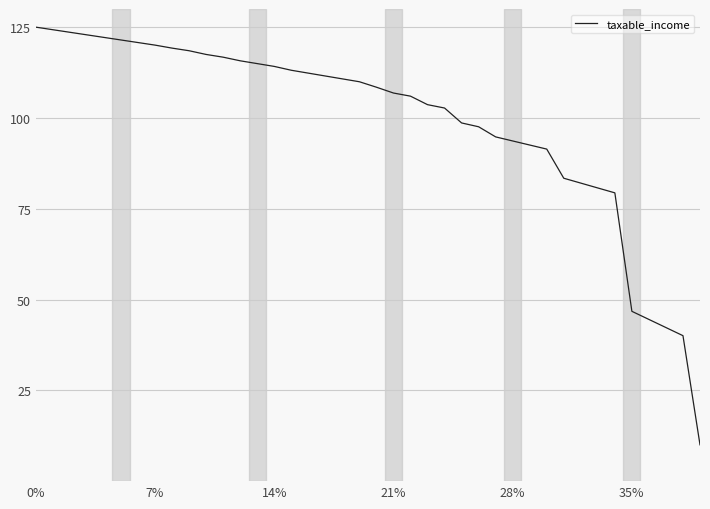

What is the difference between the maximum and minimum values?

115.0